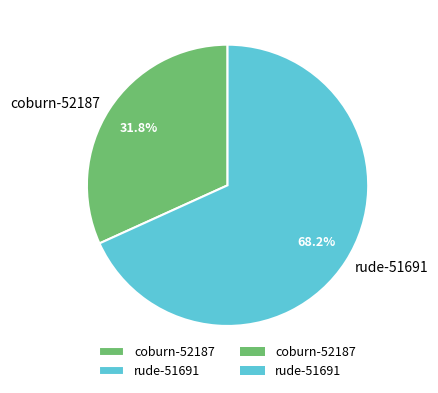

What is the largest slice in the pie chart?

rude-51691